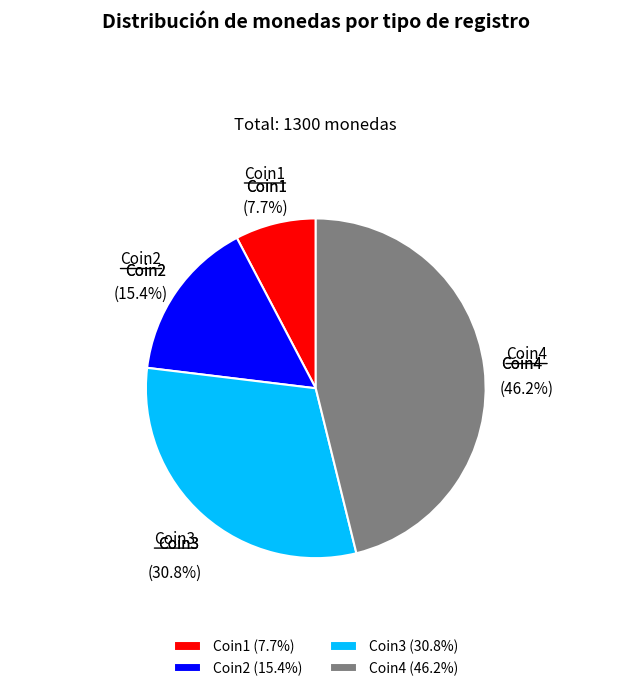

True or false: Coin1 accounts for 8% of the total.

True